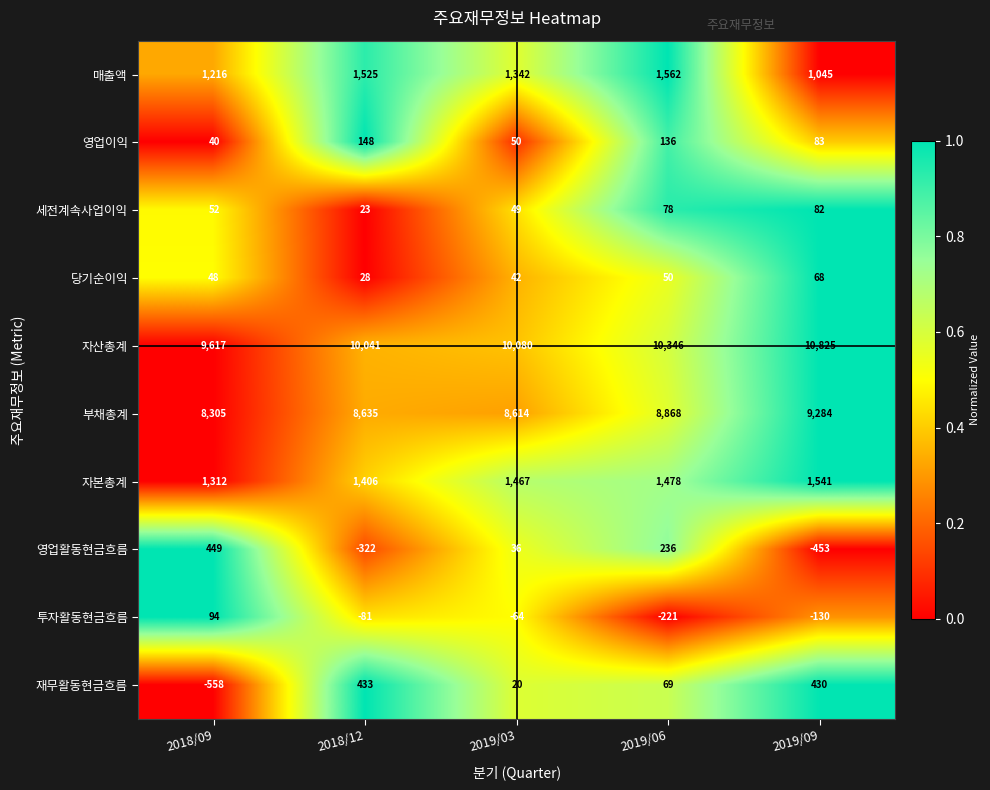

True or false: 자본총계 has a value of 2344 at 2019/06.

False